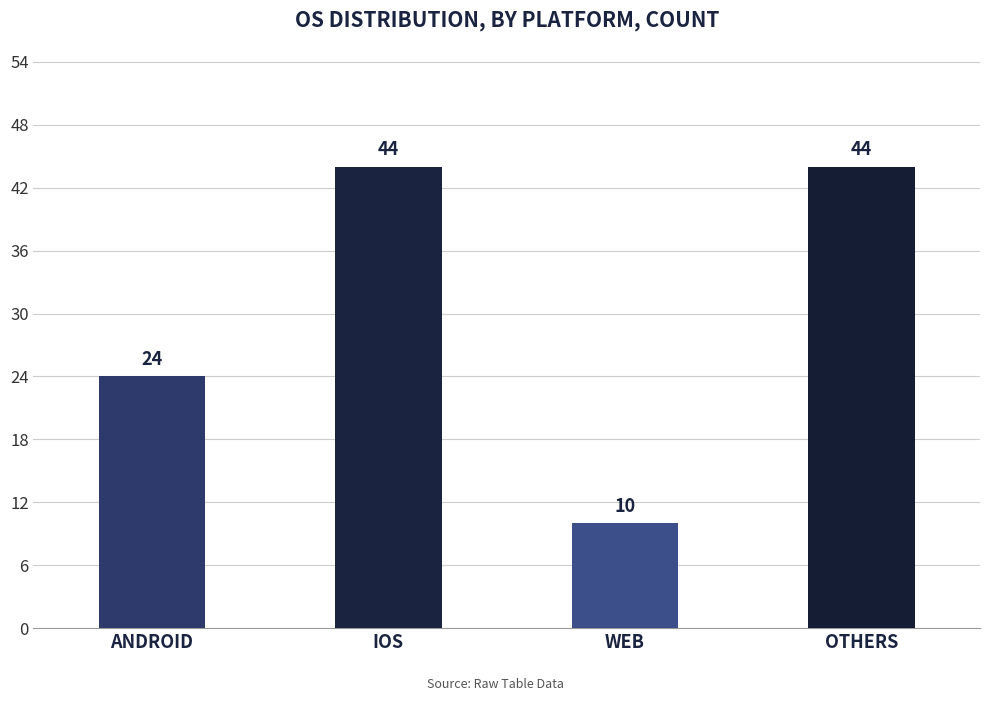

What is the label of the 1st bar from the right?

OTHERS